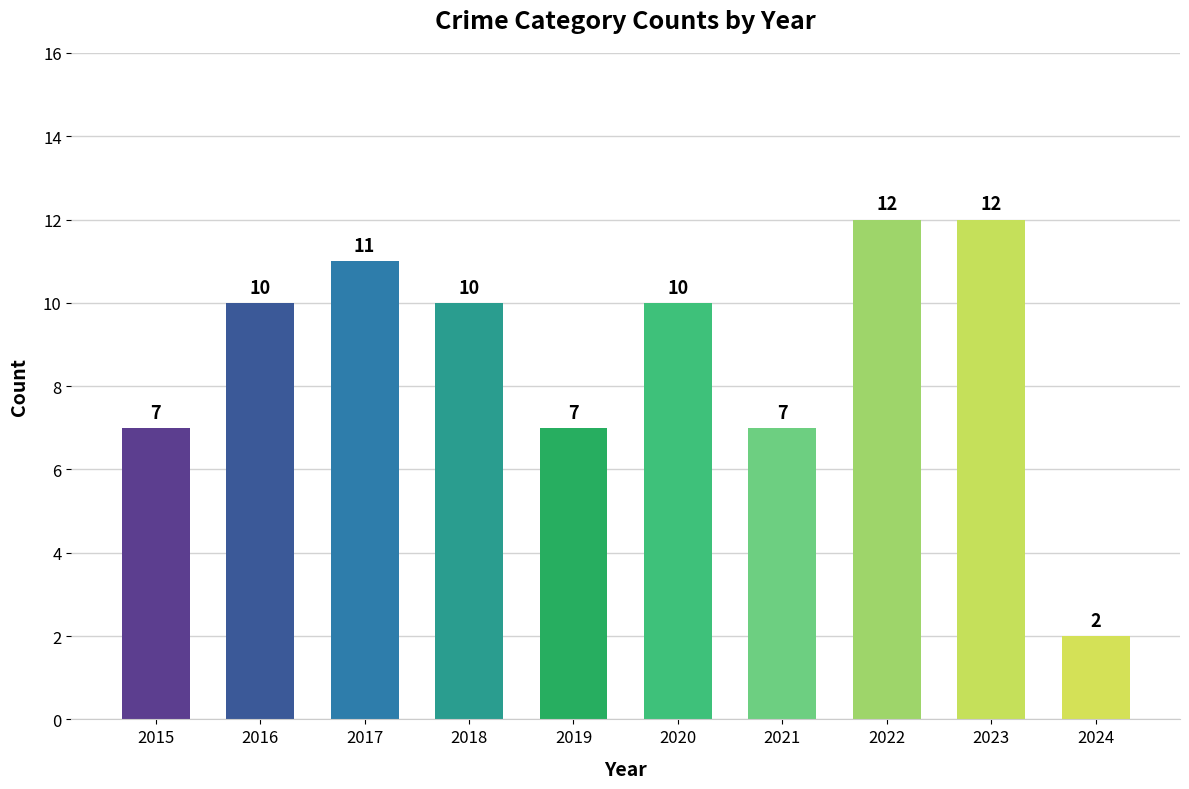

What is the value of the 8th bar from the left?

12